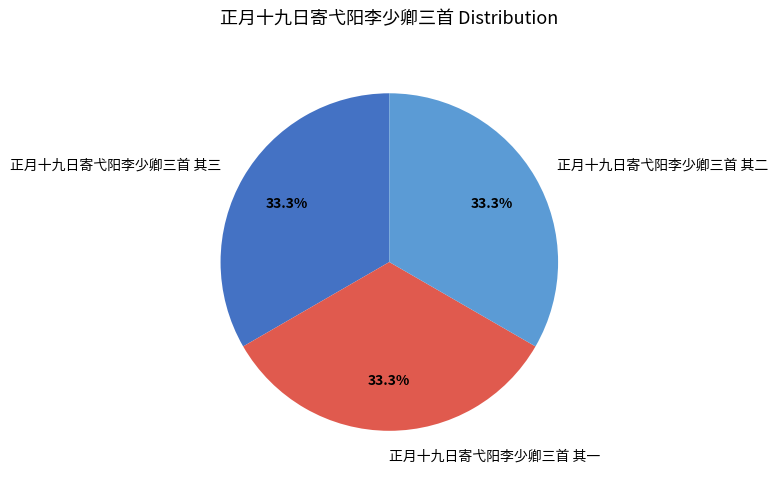

How many slices are in this pie chart?

3